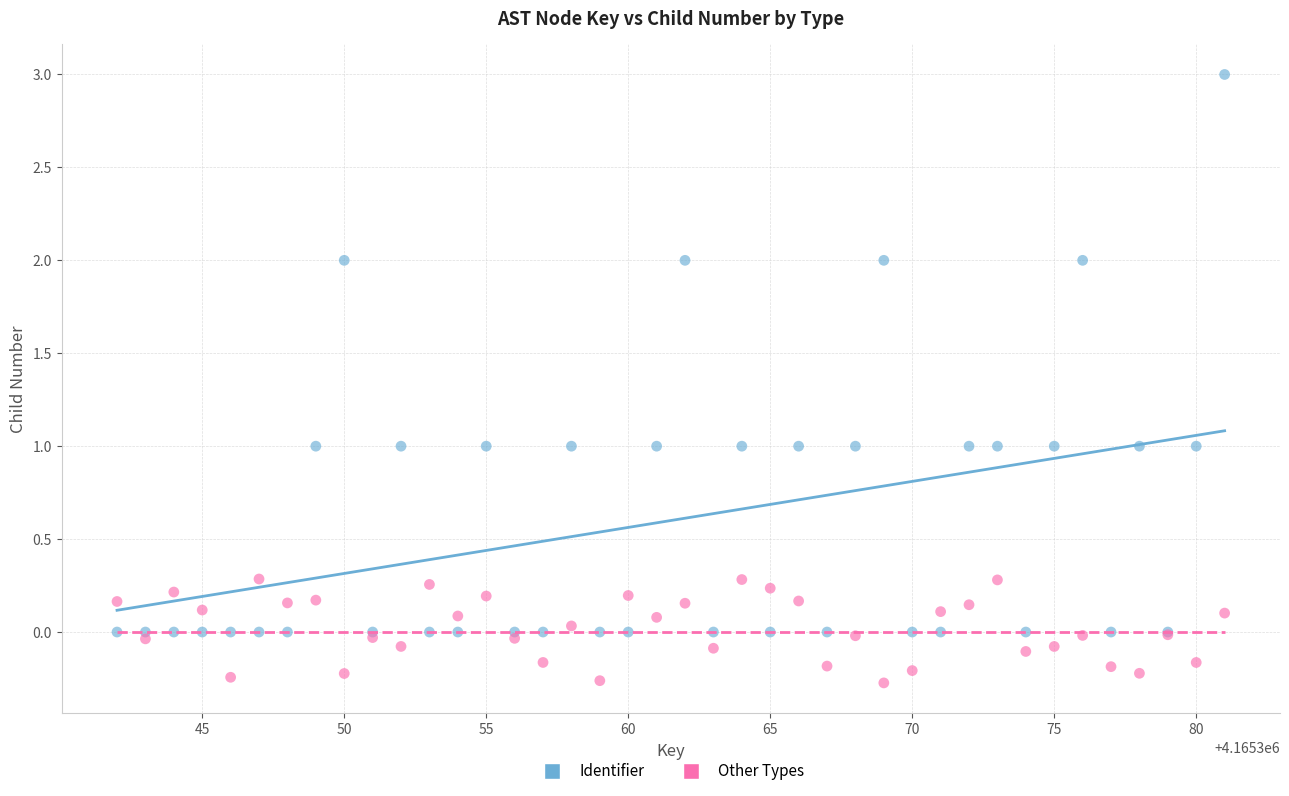

What is the X range (max minus min) for the scatter plot?

39.0